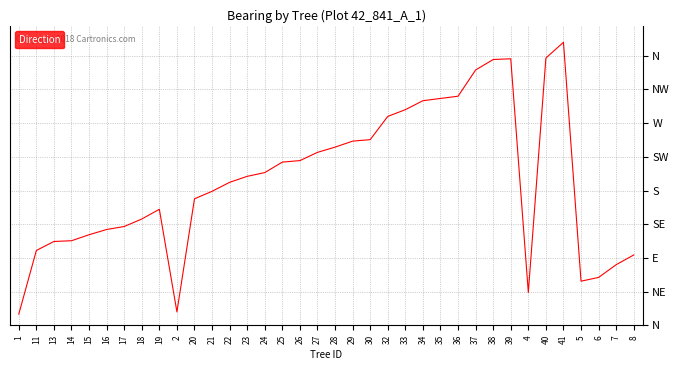

Does the chart have visible grid lines?

Yes